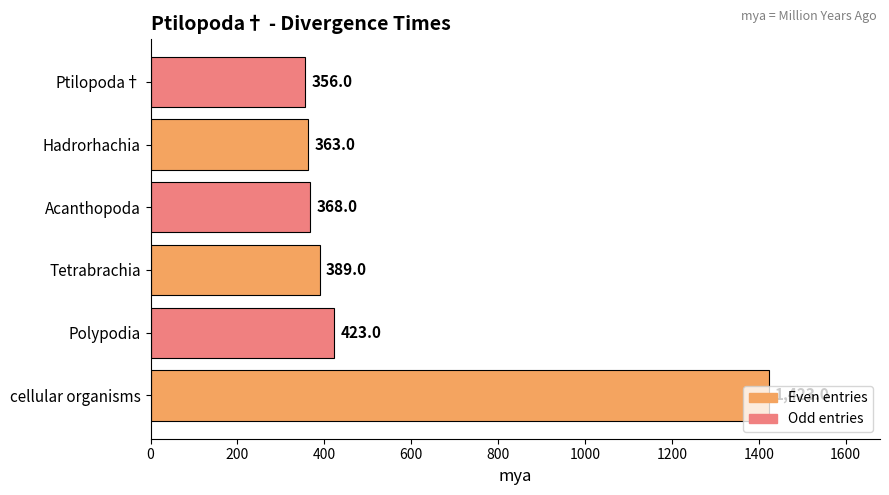

Read the value at Acanthopoda, to the nearest 100.

400